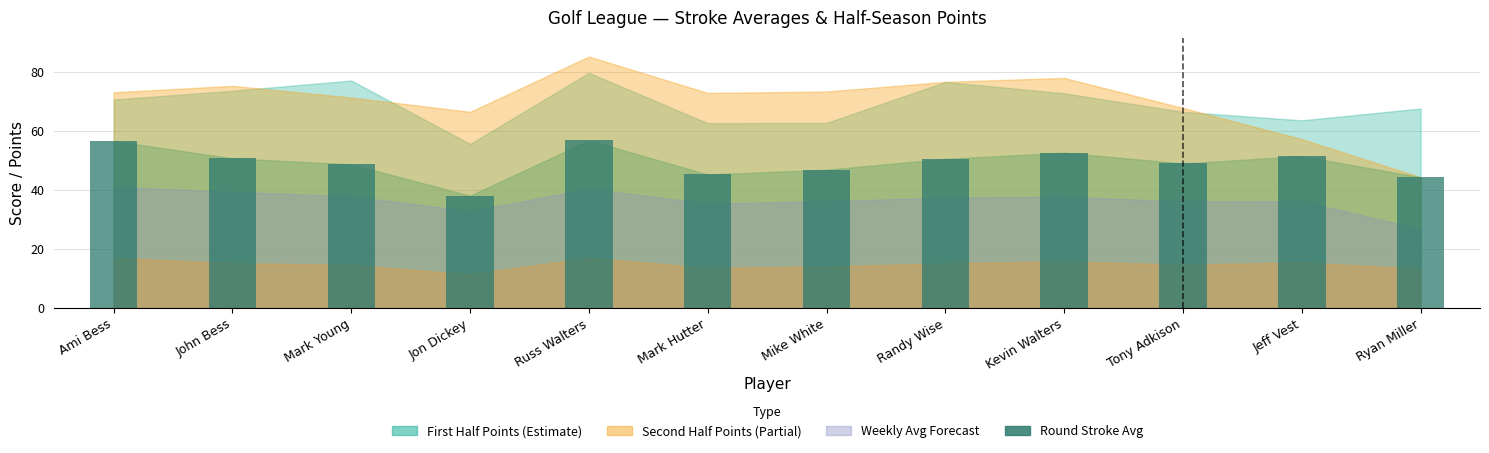

How many bars are there in total?

12